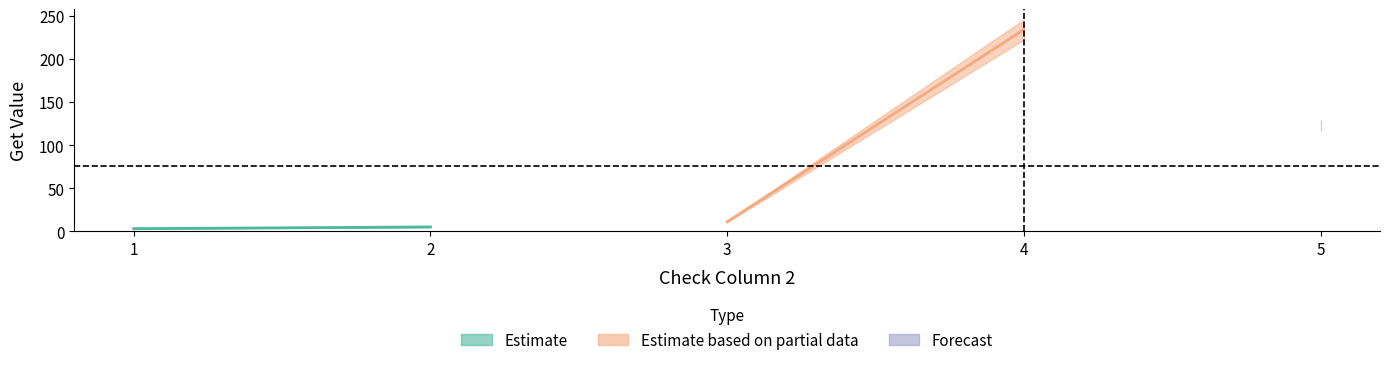

Reading left to right, what are all the values shown in this chart?

3	5	11	234	123